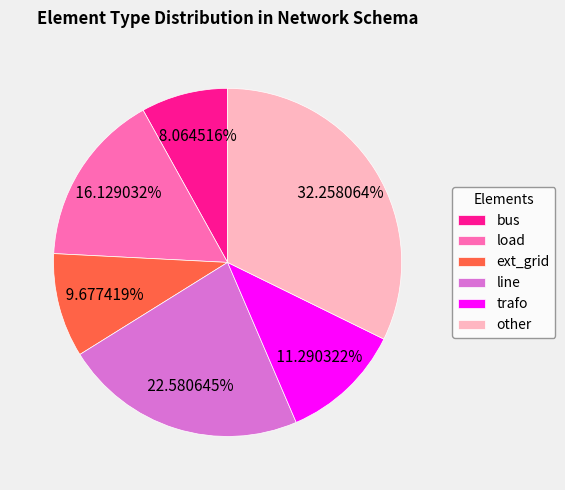

Does any single category account for the majority?

No